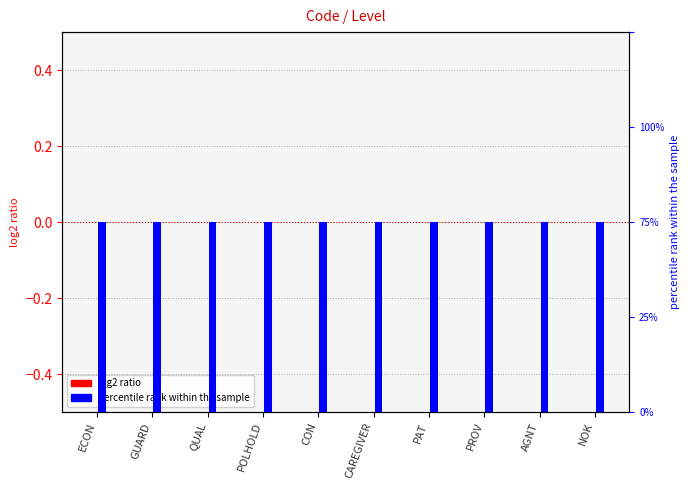

What is the label of the 9th bar from the right?

GUARD